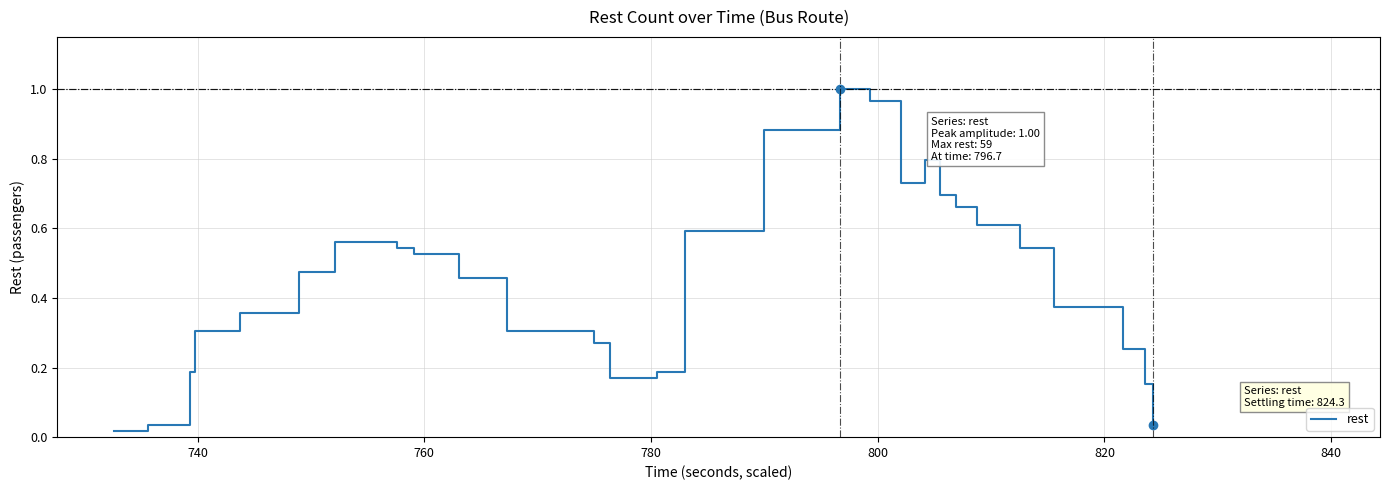

Reading left to right, transcribe all the data shown in this chart.

0.0	0.0	0.0	0.2	0.3	0.3	0.4	0.4	0.5	0.5	0.6	0.5	0.5	0.5	0.3	0.3	0.3	0.2	0.2	0.6	0.6	0.9	1.0	1.0	0.7	0.8	0.7	0.7	0.6	0.6	0.5	0.5	0.4	0.4	0.3	0.2	0.0